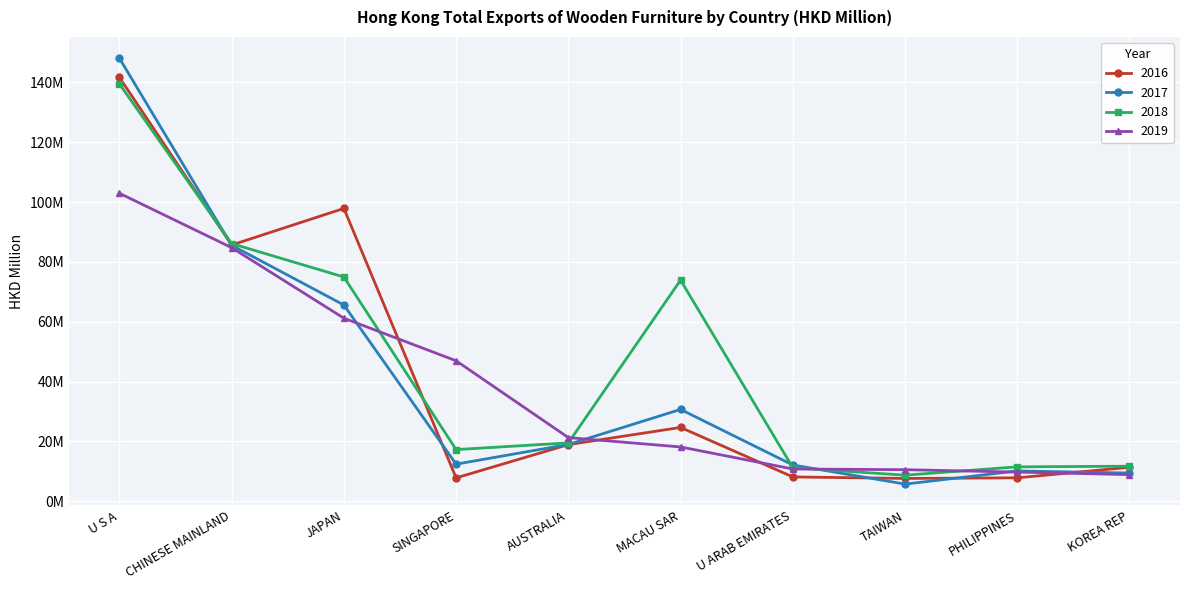

Reading left to right, list all the values displayed in this chart.

2016: 141.6	85.7	97.9	7.8	19.0	24.7	8.2	7.7	7.9	11.4
2017: 148.1	85.6	65.6	12.4	19.0	30.7	12.1	5.8	10.2	9.5
2018: 139.5	86.1	75.0	17.3	19.5	73.9	11.2	8.7	11.5	11.7
2019: 102.9	84.8	61.2	47.0	21.3	18.2	10.8	10.6	9.8	8.9